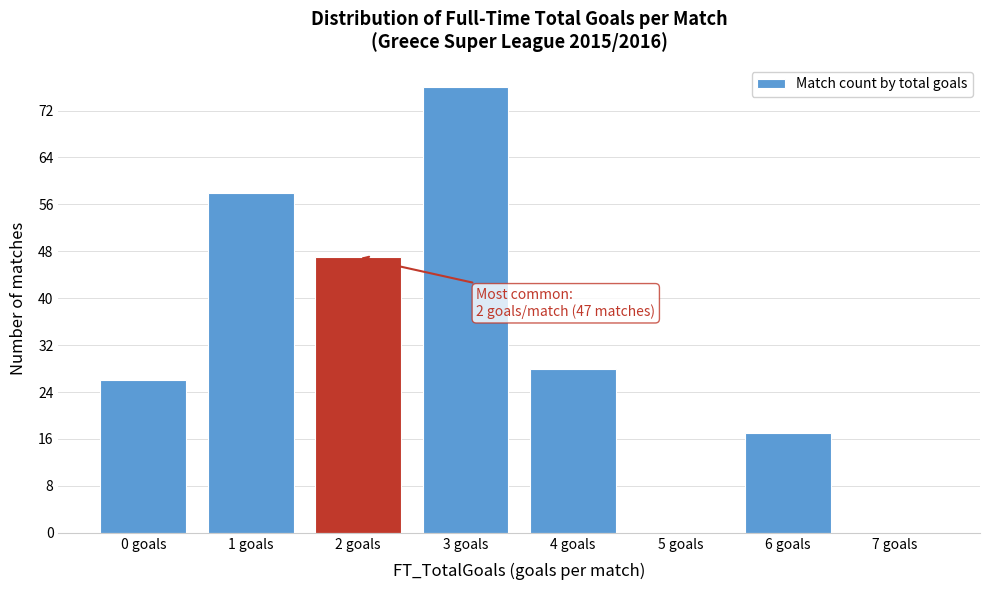

Reading left to right, what are all the values shown in this chart?

0 goals=26	1 goals=58	2 goals=47	3 goals=76	4 goals=28	5 goals=0	6 goals=17	7 goals=0